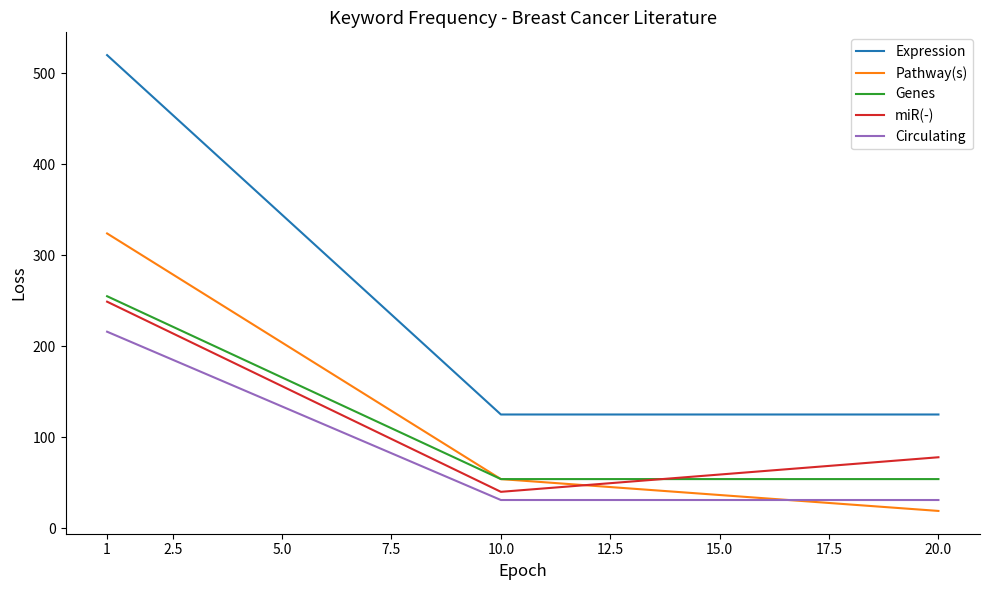

What is the difference between the highest and lowest values at 1?

304